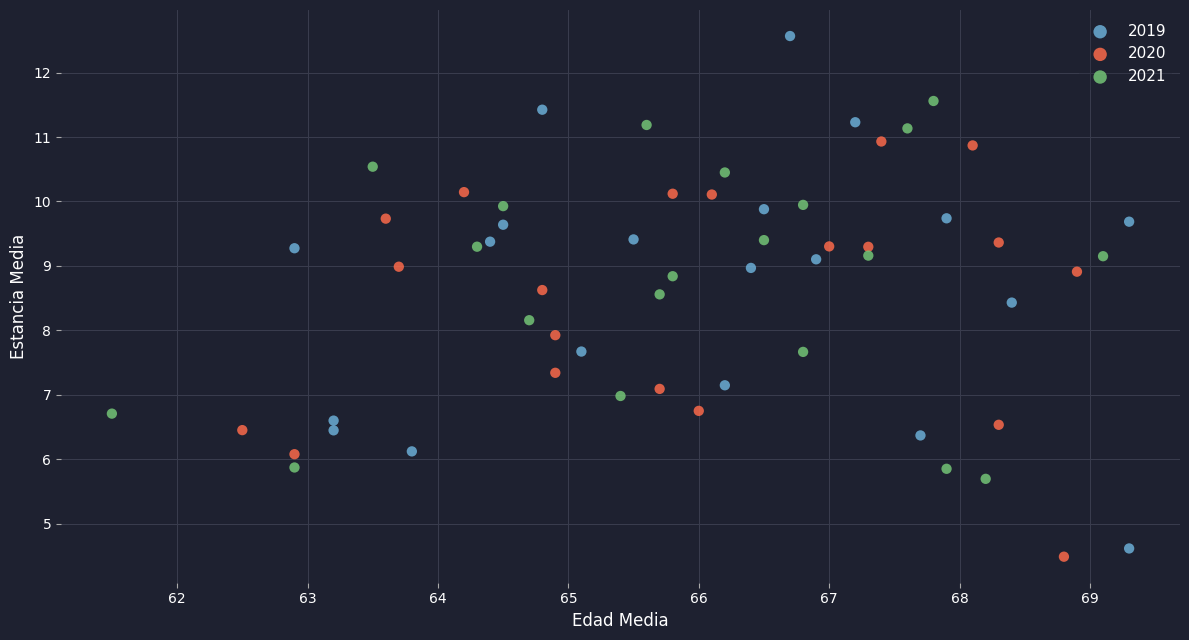

Which series has the largest Y range (max minus min)?

2019